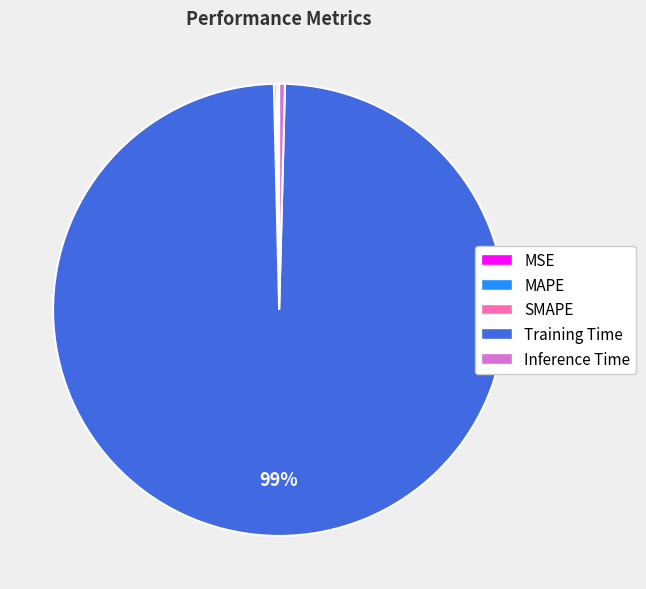

Which slice is the largest?

Training Time